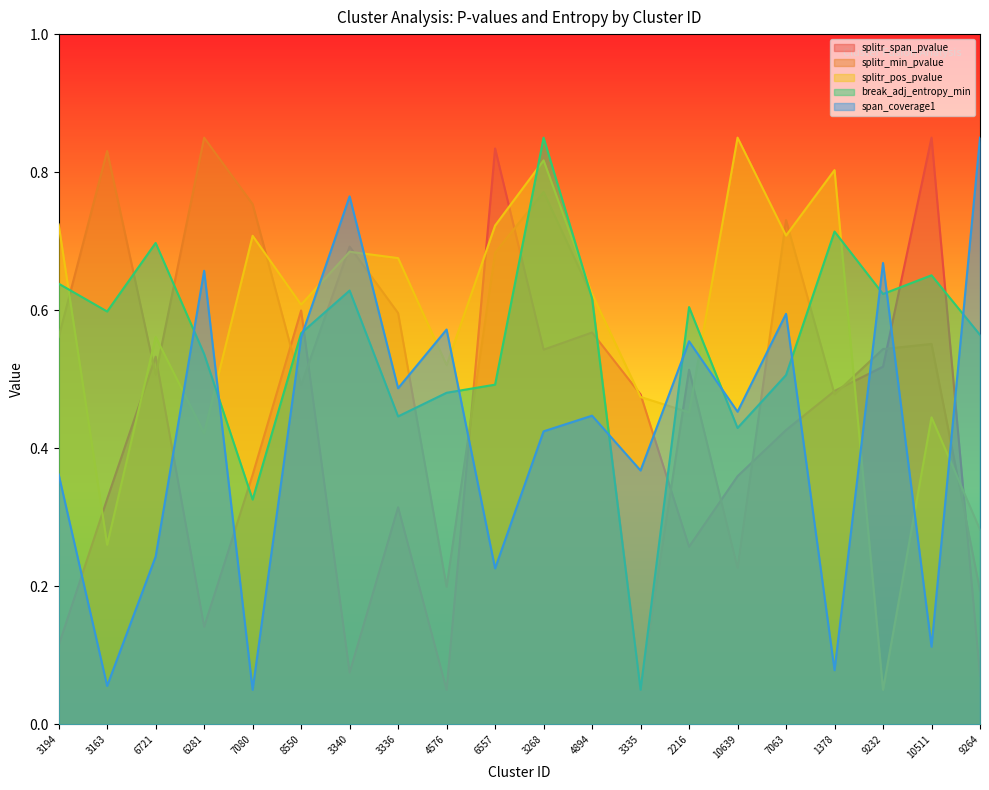

At which category is the sum across all series the highest?

3268